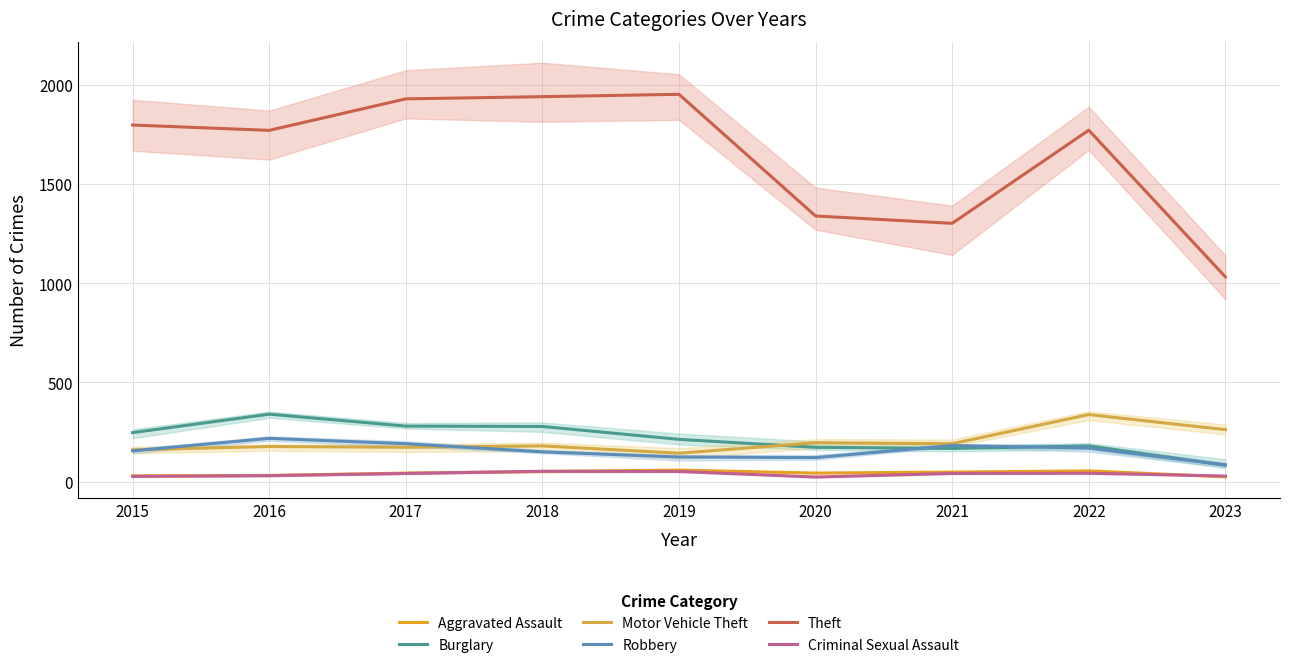

Which label corresponds to the smallest value in the chart?

2020